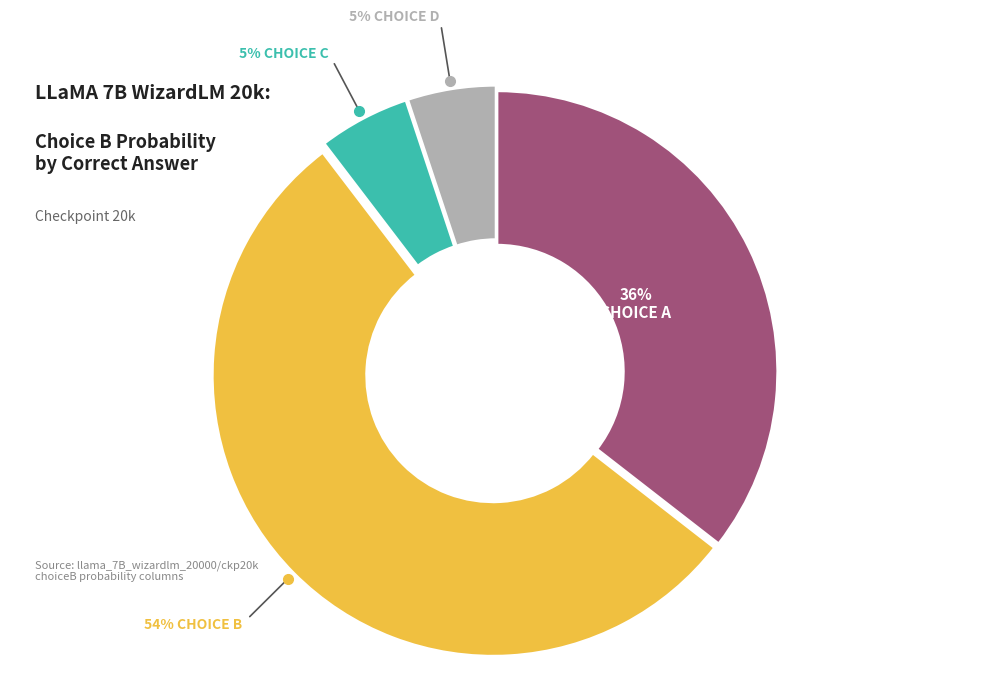

How many segments does this pie chart have?

4